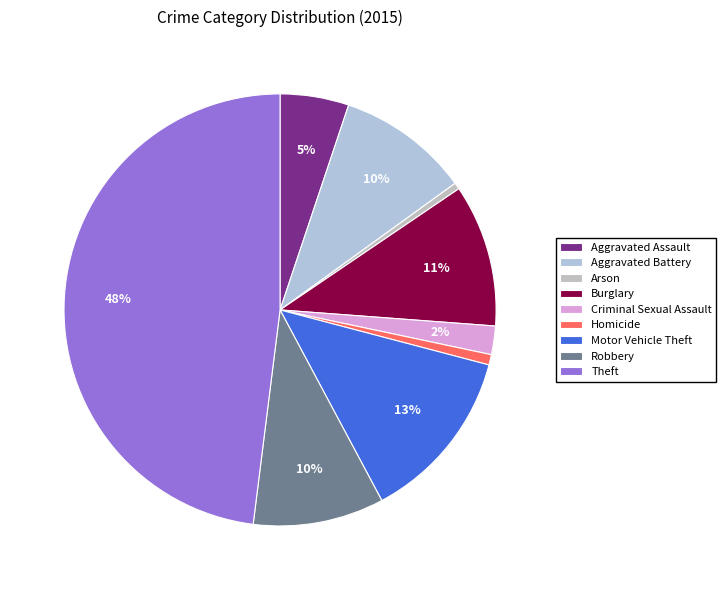

How many slices are in this pie chart?

9